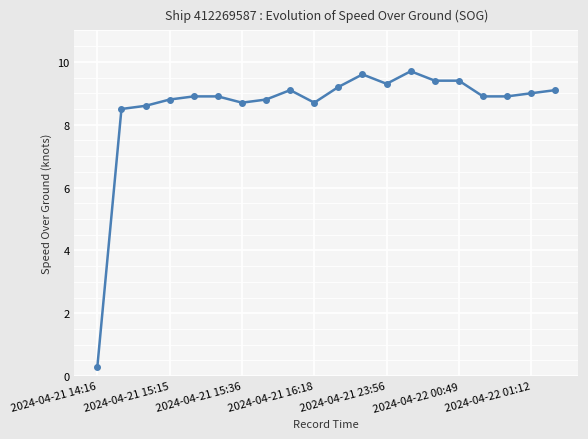

What is the maximum value shown in the chart?

9.7